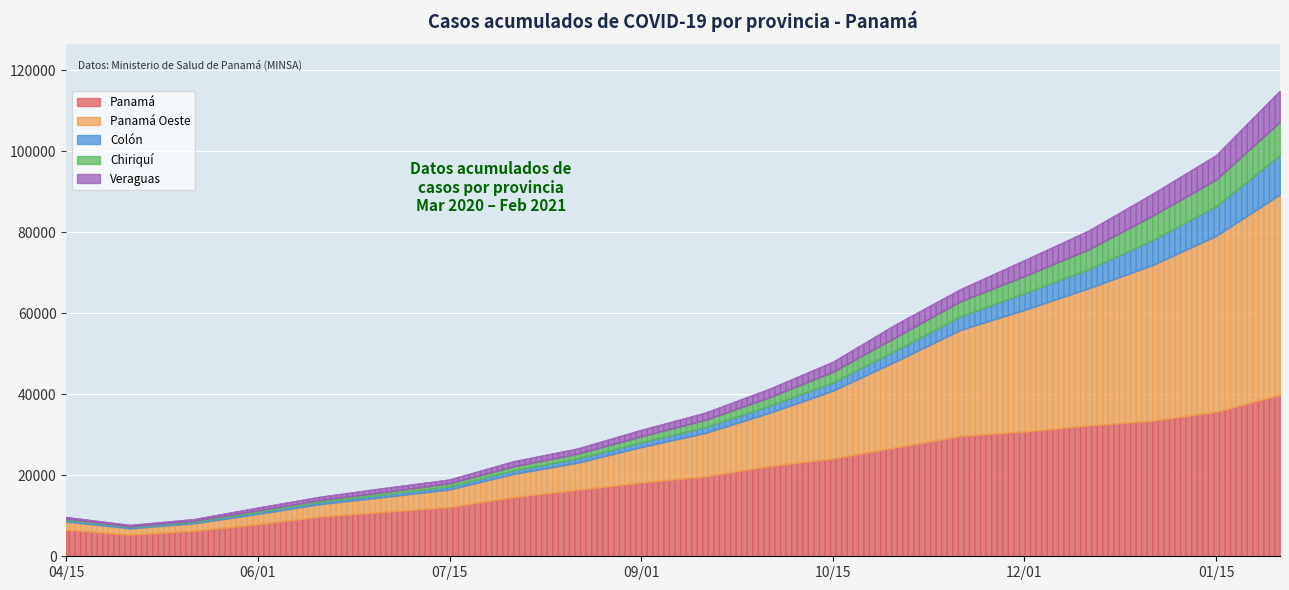

At which category is the sum across all series the highest?

2021-02-01